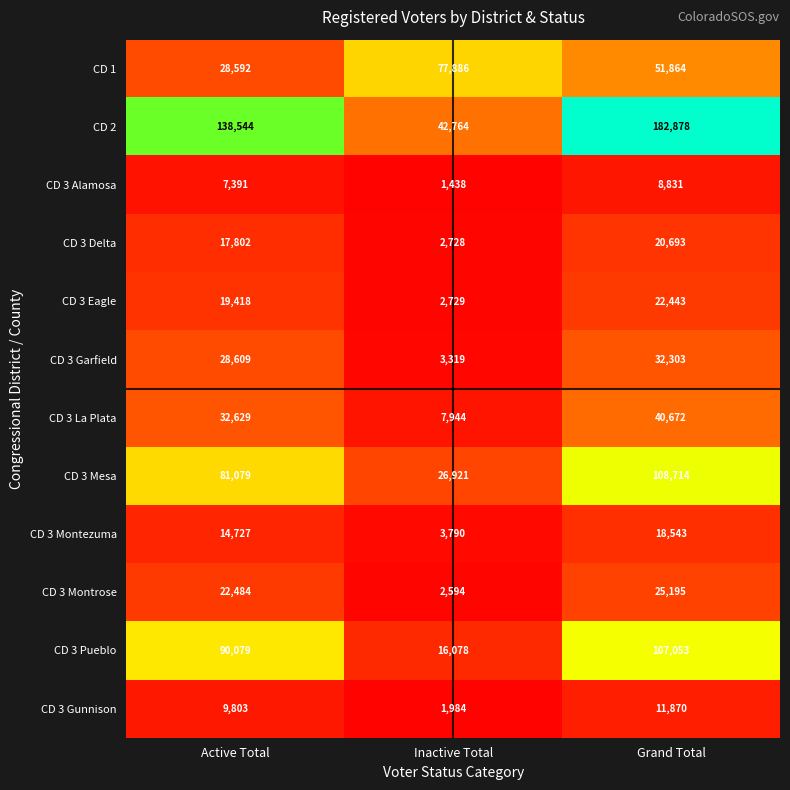

At how many categories does at least one series exceed 19943?

3